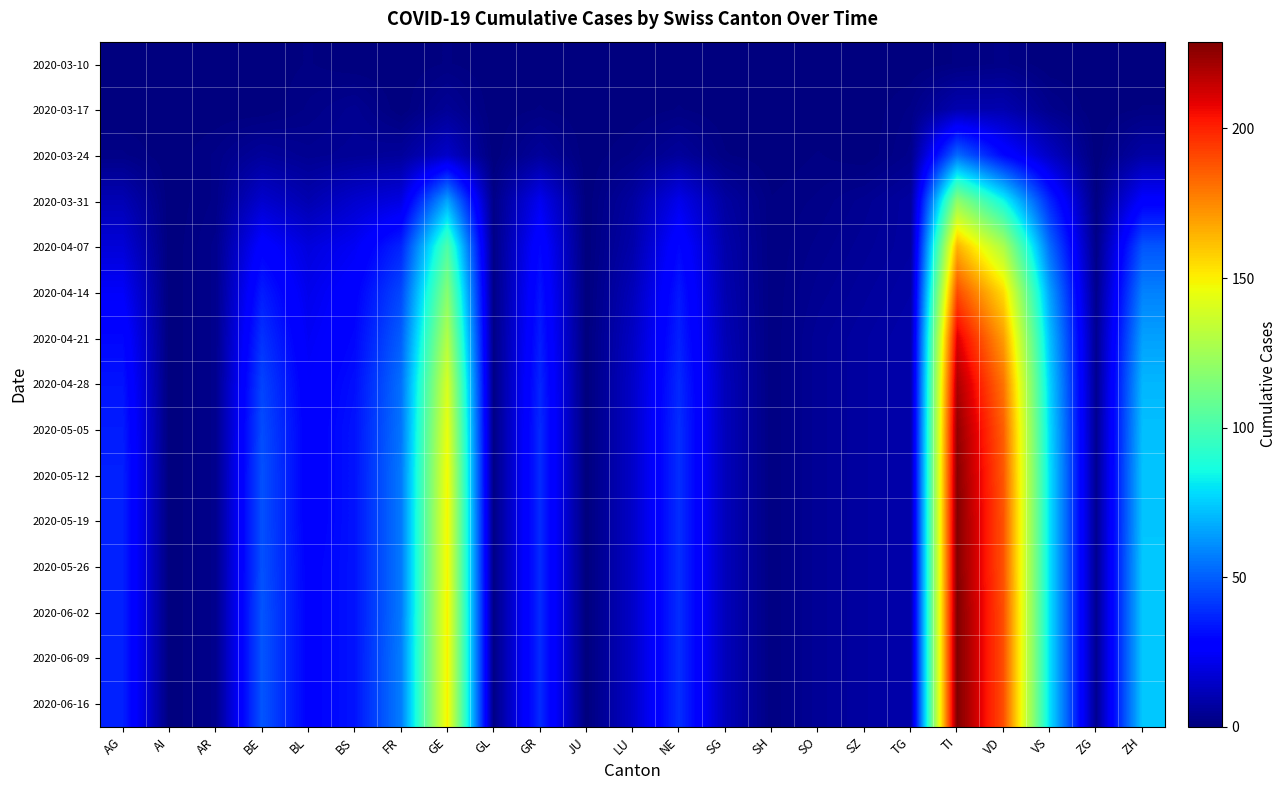

Reading right to left, extract all data points from this chart.

2020-03-10: ZH=0	ZG=0	VS=0	VD=2	TI=1	TG=0	SZ=0	SO=0	SH=0	SG=0	NE=0	LU=0	JU=0	GR=0	GL=0	GE=1	FR=0	BS=0	BL=1	BE=0	AR=0	AI=0	AG=0
2020-03-17: ZH=1	ZG=0	VS=3	VD=10	TI=10	TG=2	SZ=0	SO=0	SH=0	SG=0	NE=1	LU=0	JU=0	GR=1	GL=0	GE=5	FR=0	BS=4	BL=2	BE=0	AR=0	AI=0	AG=0
2020-03-24: ZH=8	ZG=0	VS=14	VD=30	TI=53	TG=3	SZ=0	SO=1	SH=0	SG=1	NE=6	LU=2	JU=0	GR=6	GL=0	GE=15	FR=6	BS=5	BL=4	BE=6	AR=2	AI=0	AG=2
2020-03-31: ZH=27	ZG=1	VS=37	VD=85	TI=120	TG=7	SZ=4	SO=2	SH=1	SG=7	NE=22	LU=7	JU=0	GR=23	GL=2	GE=66	FR=20	BS=16	BL=10	BE=16	AR=2	AI=0	AG=11
2020-04-07: ZH=48	ZG=2	VS=53	VD=128	TI=165	TG=7	SZ=5	SO=3	SH=1	SG=9	NE=30	LU=9	JU=0	GR=30	GL=2	GE=102	FR=37	BS=24	BL=19	BE=28	AR=3	AI=0	AG=18
2020-04-14: ZH=58	ZG=3	VS=65	VD=155	TI=190	TG=8	SZ=6	SO=4	SH=1	SG=10	NE=34	LU=12	JU=0	GR=33	GL=2	GE=118	FR=45	BS=28	BL=22	BE=35	AR=3	AI=0	AG=25
2020-04-21: ZH=65	ZG=4	VS=72	VD=170	TI=210	TG=9	SZ=7	SO=5	SH=1	SG=11	NE=36	LU=14	JU=0	GR=35	GL=2	GE=130	FR=50	BS=30	BL=24	BE=40	AR=3	AI=0	AG=30
2020-04-28: ZH=70	ZG=4	VS=76	VD=180	TI=220	TG=9	SZ=7	SO=5	SH=1	SG=12	NE=38	LU=15	JU=0	GR=37	GL=2	GE=140	FR=54	BS=32	BL=26	BE=44	AR=3	AI=0	AG=33
2020-05-05: ZH=72	ZG=4	VS=78	VD=185	TI=225	TG=9	SZ=7	SO=5	SH=1	SG=12	NE=39	LU=15	JU=0	GR=38	GL=2	GE=145	FR=55	BS=33	BL=27	BE=46	AR=3	AI=0	AG=35
2020-05-12: ZH=73	ZG=4	VS=79	VD=187	TI=227	TG=9	SZ=7	SO=5	SH=1	SG=12	NE=39	LU=15	JU=0	GR=38	GL=2	GE=148	FR=56	BS=33	BL=27	BE=47	AR=3	AI=0	AG=36
2020-05-19: ZH=73	ZG=4	VS=79	VD=188	TI=228	TG=9	SZ=7	SO=5	SH=1	SG=12	NE=39	LU=15	JU=0	GR=38	GL=2	GE=149	FR=56	BS=33	BL=27	BE=47	AR=3	AI=0	AG=36
2020-05-26: ZH=74	ZG=4	VS=79	VD=188	TI=228	TG=9	SZ=7	SO=5	SH=1	SG=12	NE=39	LU=15	JU=0	GR=38	GL=2	GE=149	FR=56	BS=33	BL=28	BE=47	AR=3	AI=0	AG=36
2020-06-02: ZH=74	ZG=4	VS=79	VD=189	TI=229	TG=9	SZ=7	SO=5	SH=1	SG=12	NE=39	LU=15	JU=0	GR=38	GL=2	GE=150	FR=56	BS=33	BL=28	BE=48	AR=3	AI=0	AG=36
2020-06-09: ZH=74	ZG=4	VS=79	VD=189	TI=229	TG=9	SZ=7	SO=5	SH=1	SG=12	NE=39	LU=15	JU=0	GR=38	GL=2	GE=150	FR=57	BS=33	BL=28	BE=48	AR=3	AI=0	AG=36
2020-06-16: ZH=74	ZG=4	VS=79	VD=189	TI=229	TG=9	SZ=7	SO=5	SH=1	SG=12	NE=39	LU=15	JU=0	GR=38	GL=2	GE=150	FR=57	BS=33	BL=28	BE=48	AR=3	AI=0	AG=36